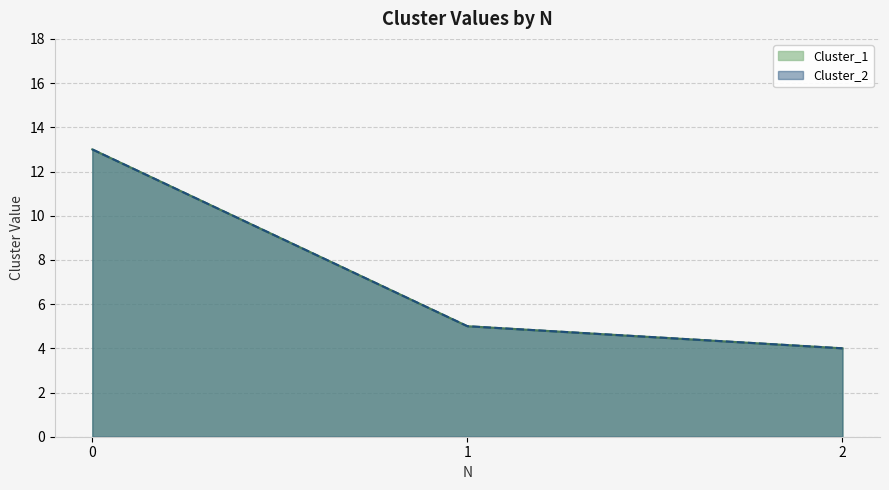

Where is Cluster_2 nearest to the value 8?

1